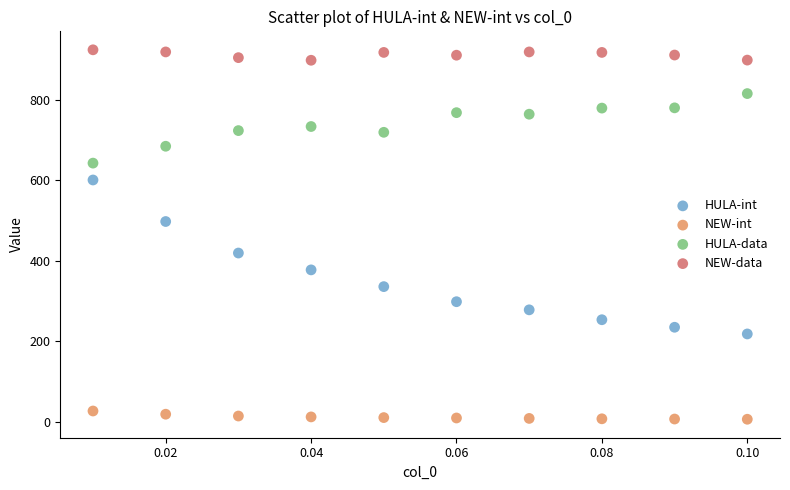

Which series reaches the minimum Y coordinate?

NEW-int